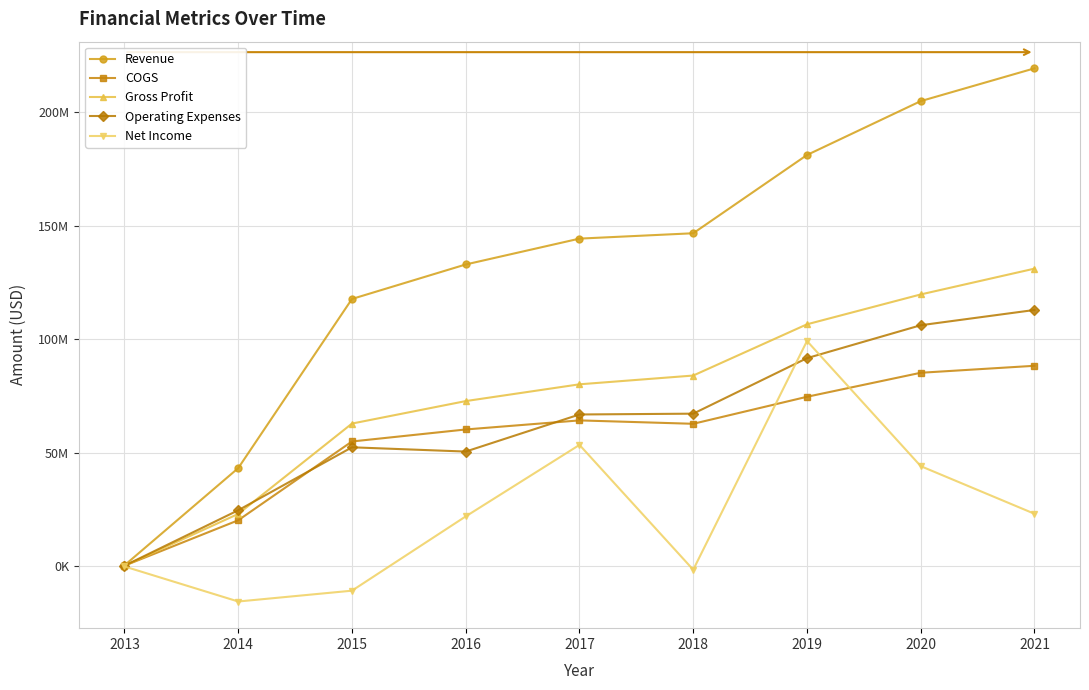

What is the value of the Gross Profit point at the 7th from the left?

106496000